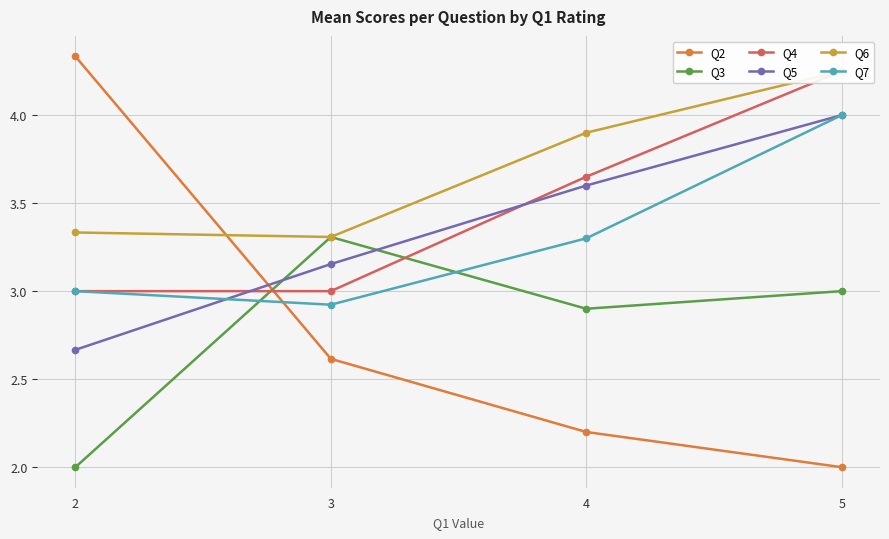

Count the Q5 values in the range 3 to 4.

3